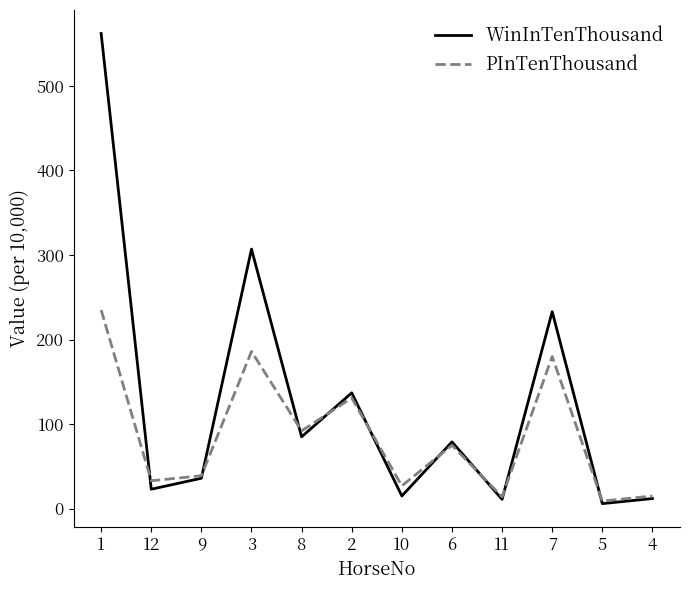

List the series in order of their peak value, lowest first.

PInTenThousand, WinInTenThousand